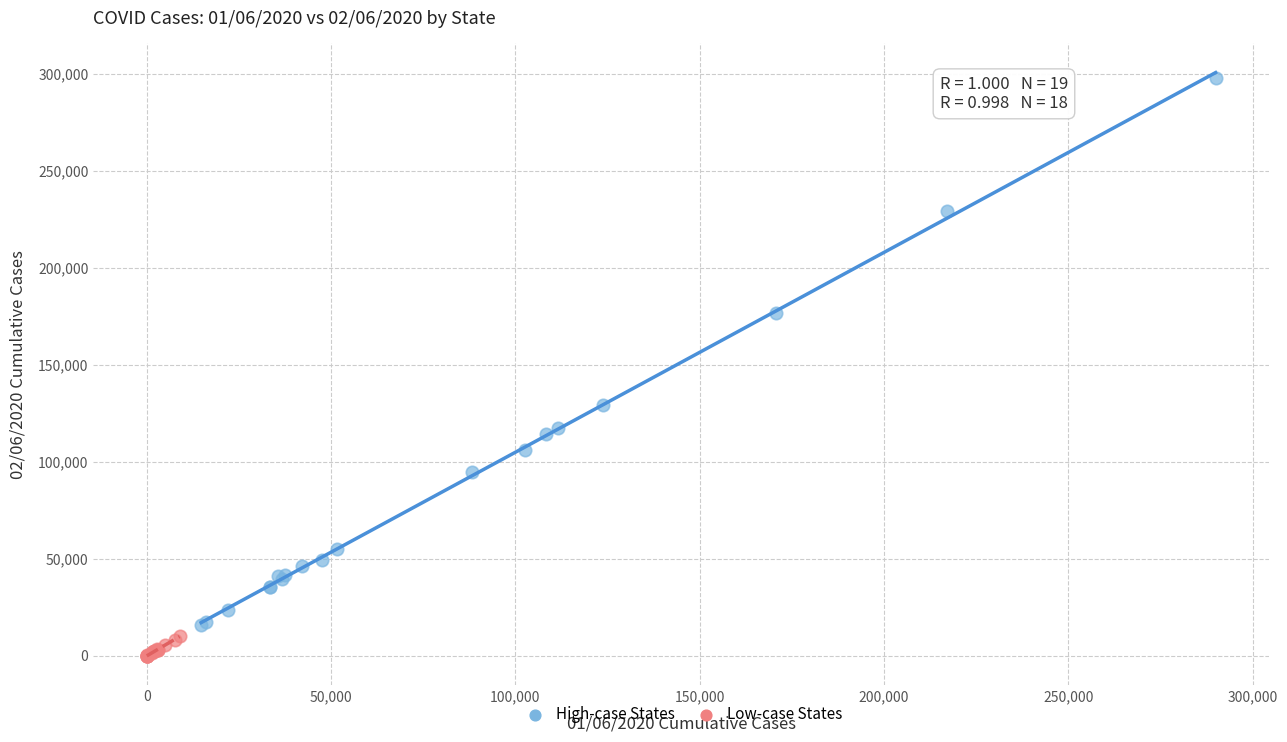

Which series has the largest Y range (max minus min)?

High-case States